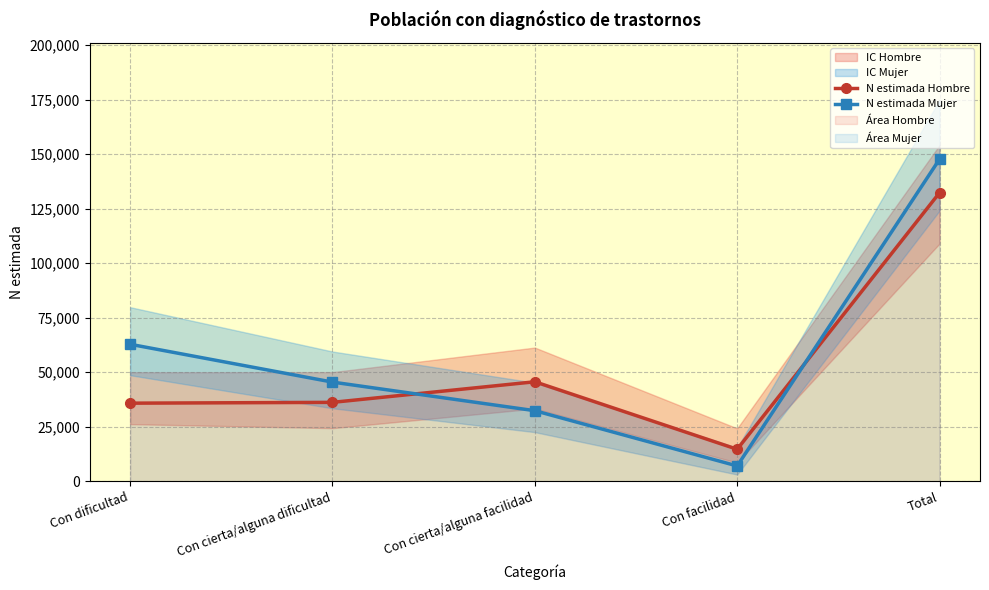

What is the difference between the maximum and minimum values in the N estimada Hombre series?

117610